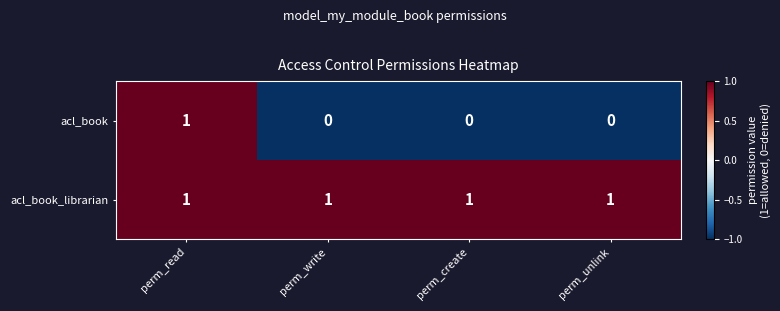

Reading left to right, extract all data points from this chart.

acl_book: perm_read=1	perm_write=0	perm_create=0	perm_unlink=0
acl_book_librarian: perm_read=1	perm_write=1	perm_create=1	perm_unlink=1